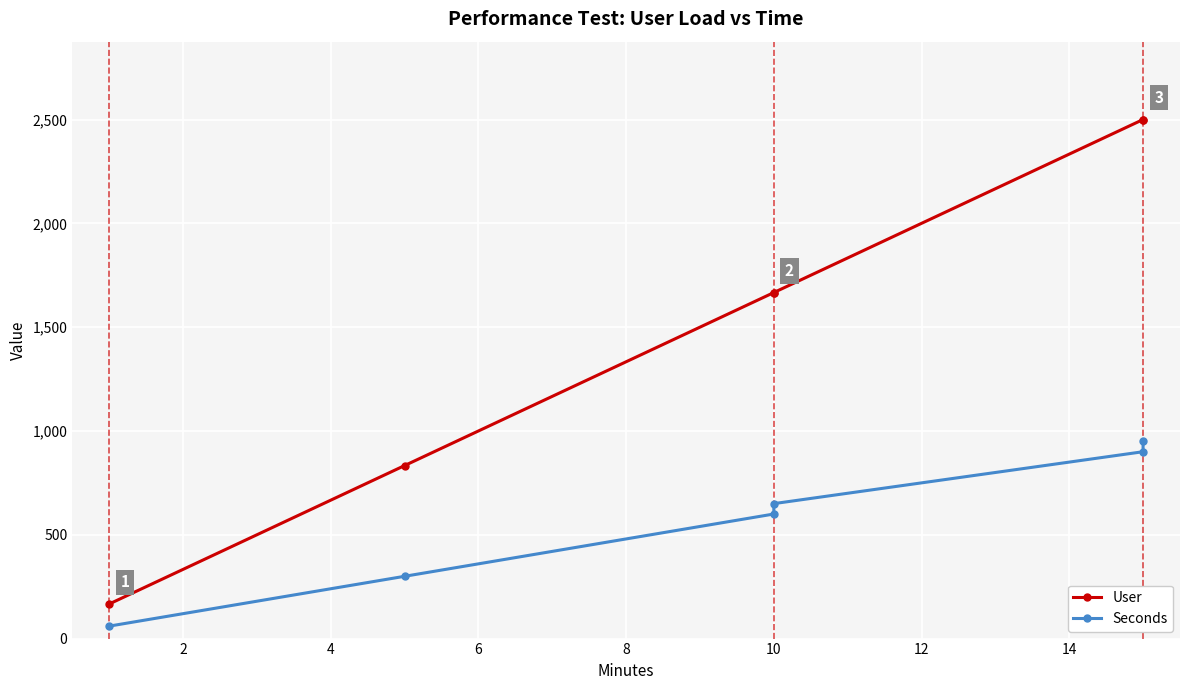

How many values in the User series exceed 1666?

4